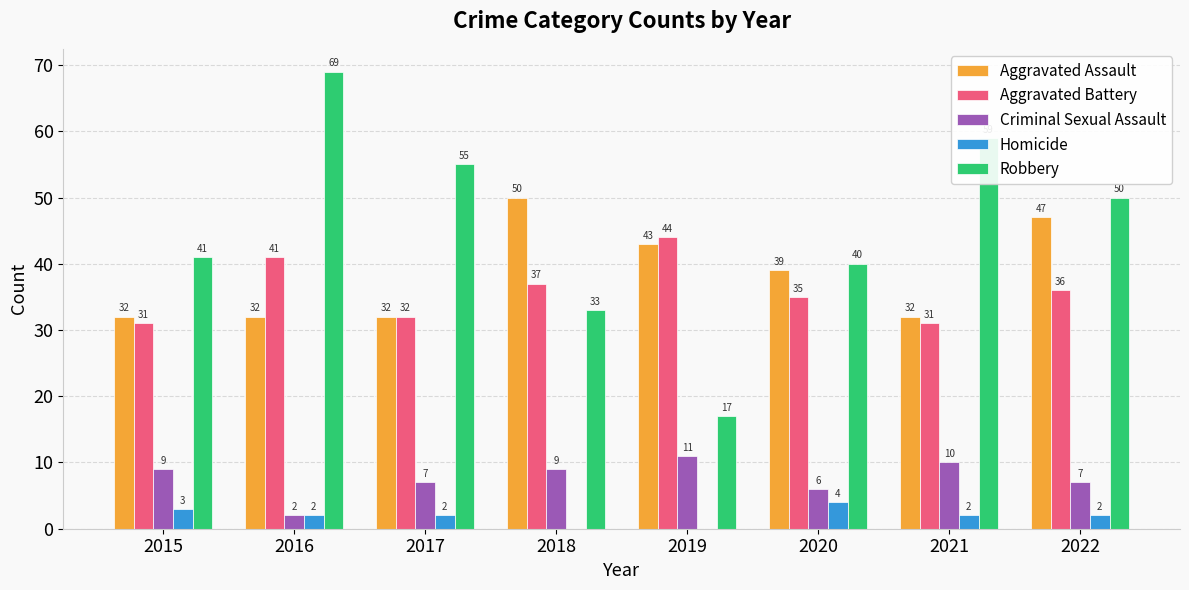

The value of Criminal Sexual Assault at 2015 is 3. True or false?

False